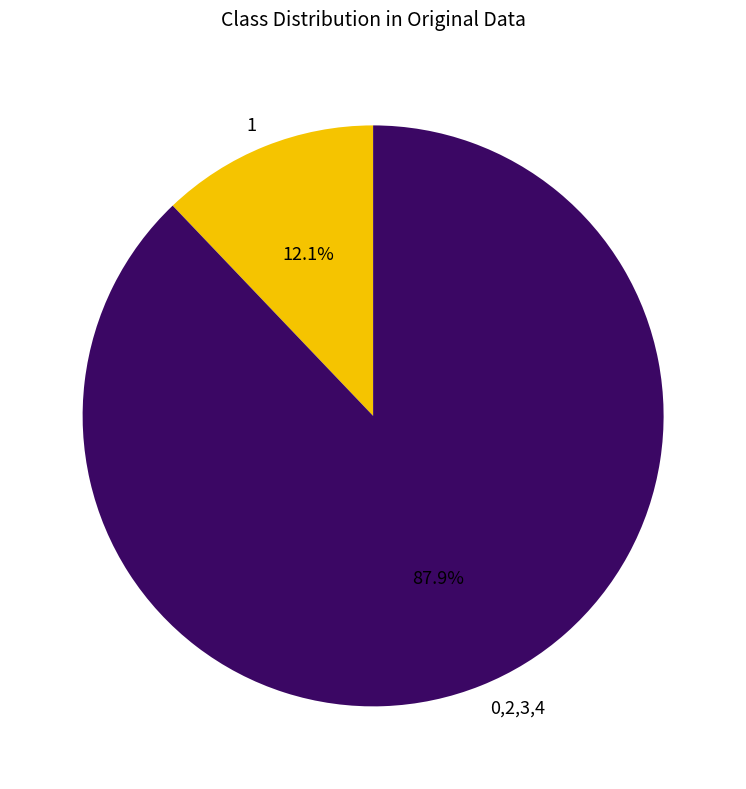

Rank the categories by value from lowest to highest.

1, 0,2,3,4